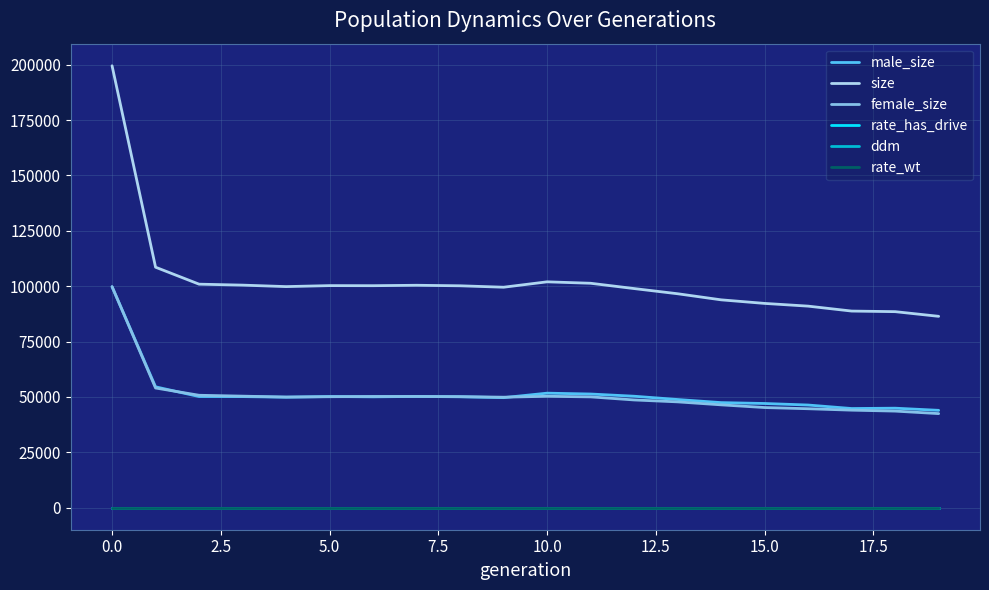

Count the number of data series in this chart.

6